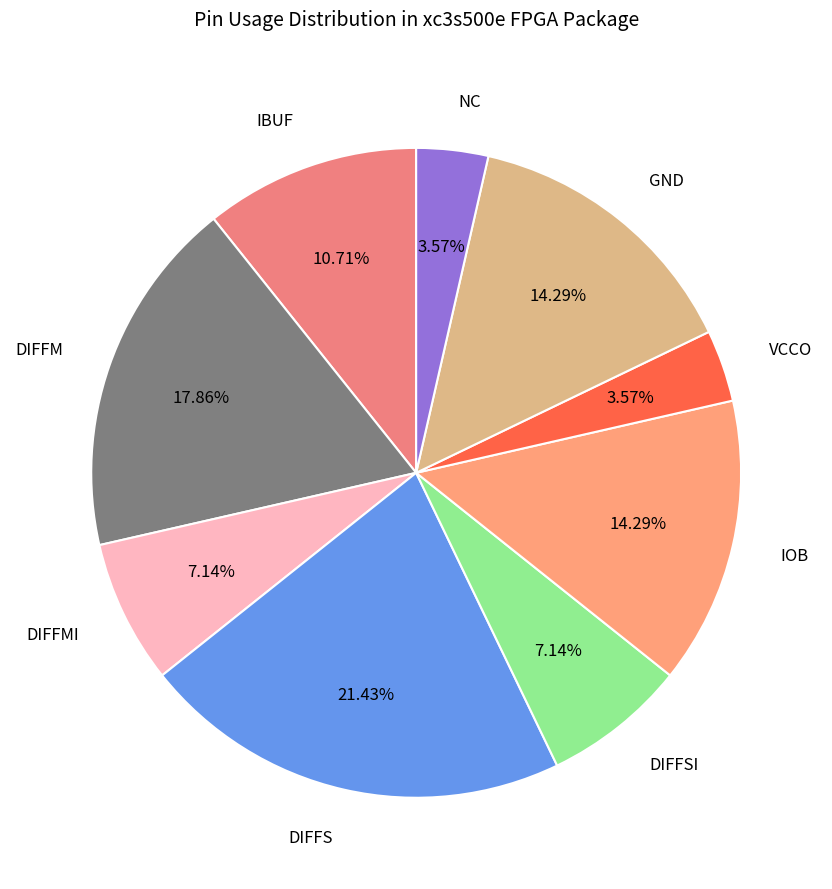

Is it true that DIFFM is 18% of the pie?

True